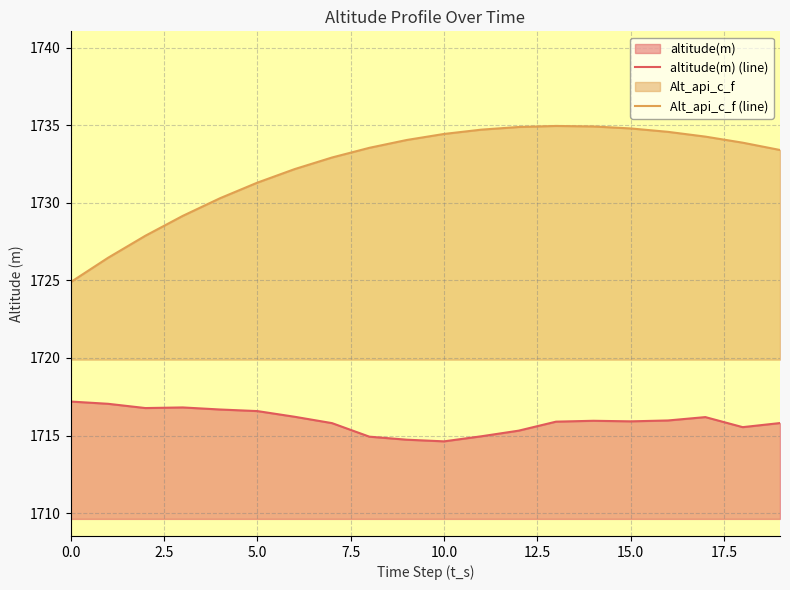

What is the spread (max minus min) of values at 12?

19.6